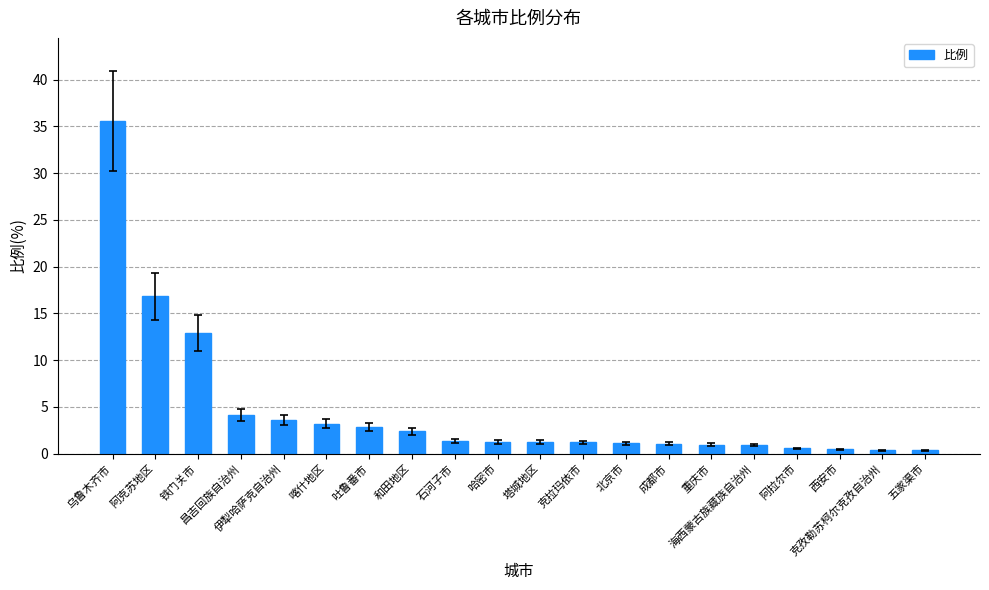

What is the value of the 8th bar from the left?

2.4